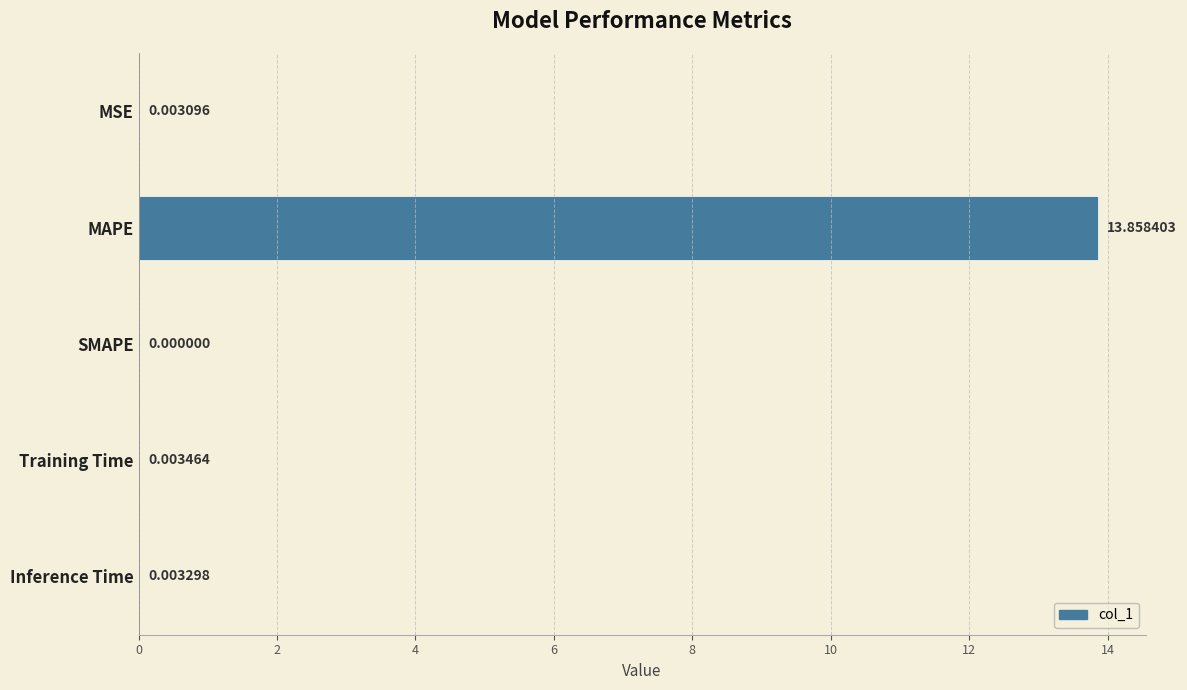

Which has a higher value, MAPE or Inference Time?

MAPE